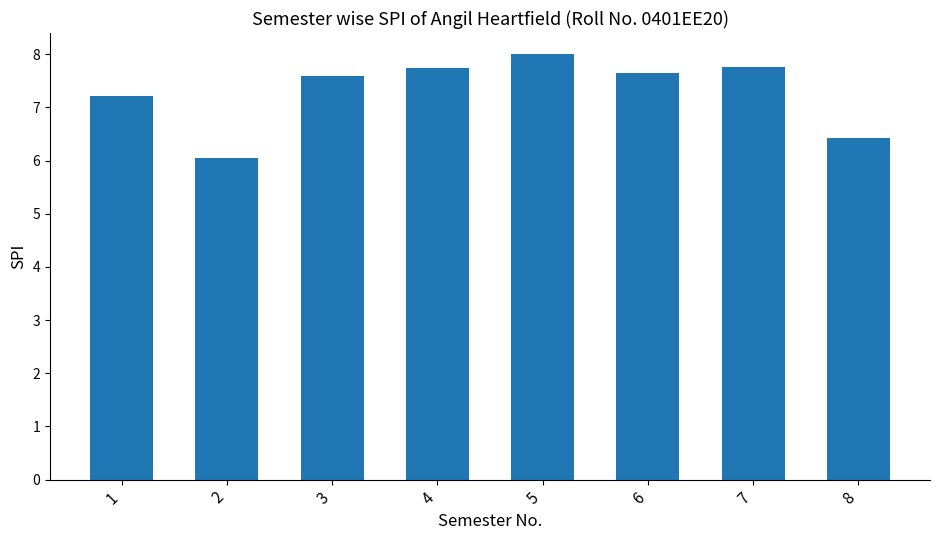

What is the average value?

7.3